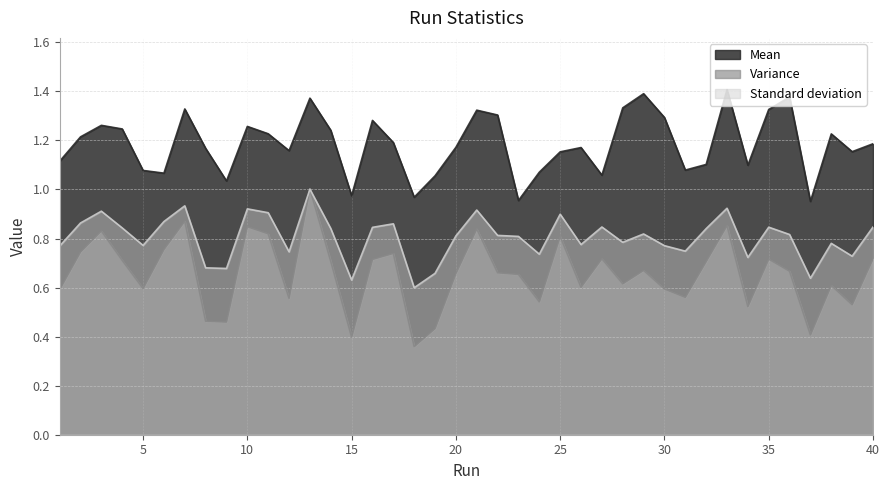

Which category has the lowest value in the Variance series?

18